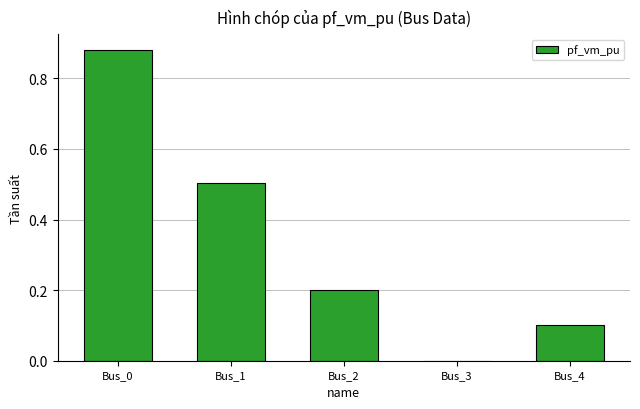

What is the approximate value at Bus_1?

0.5